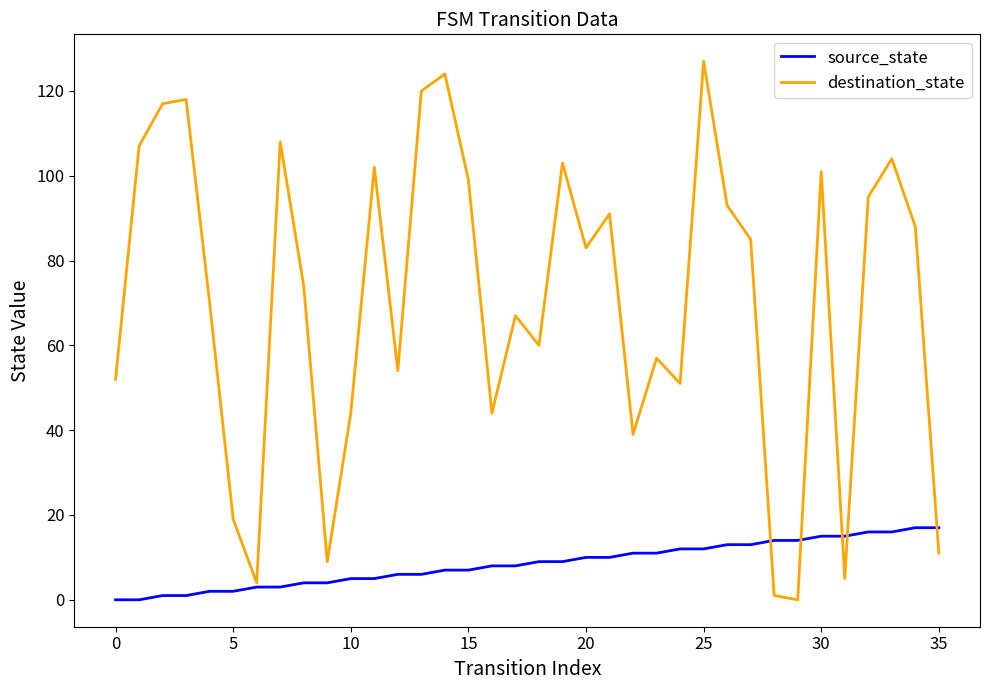

Which series has the widest spread of values?

destination_state